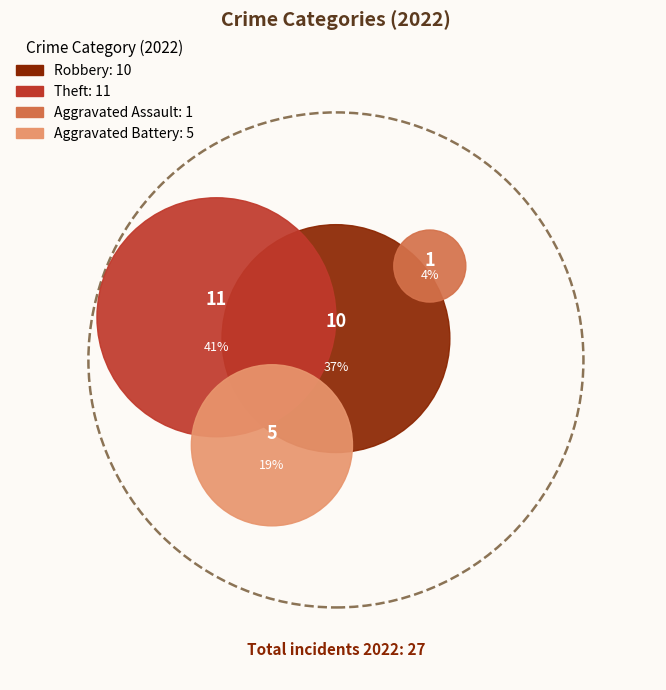

The Motor Vehicle Theft slice represents 0% of the pie. True or false?

True